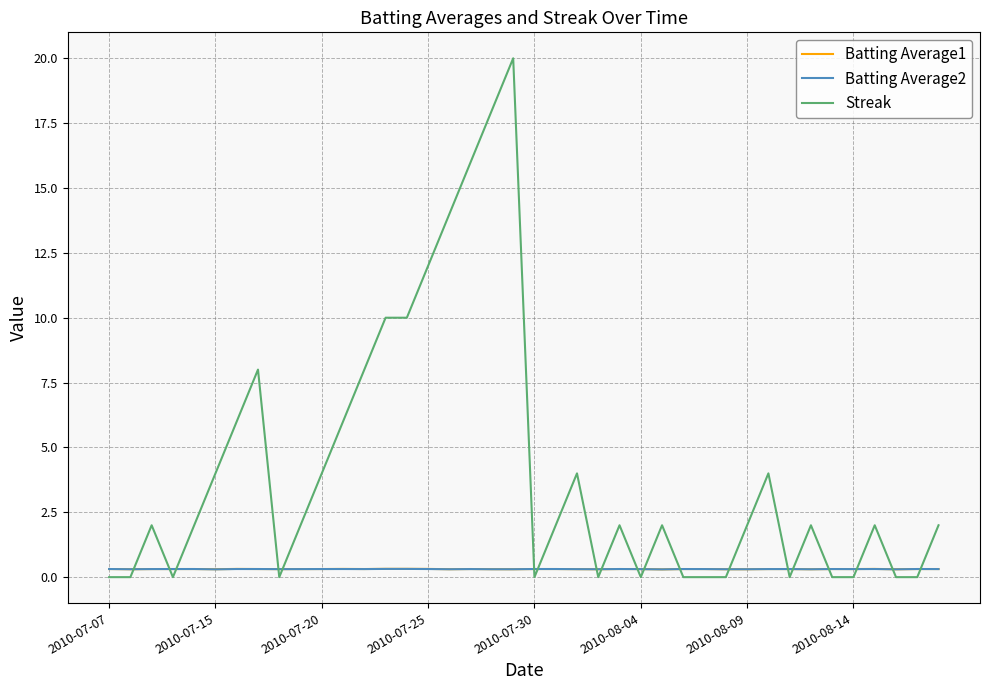

Which series has the widest spread of values?

Streak